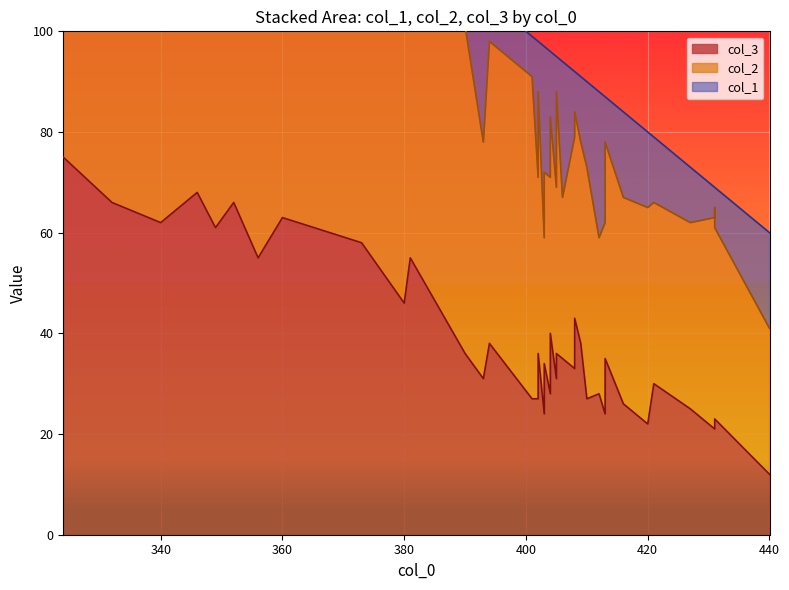

What is the total value across all series at 22?

95